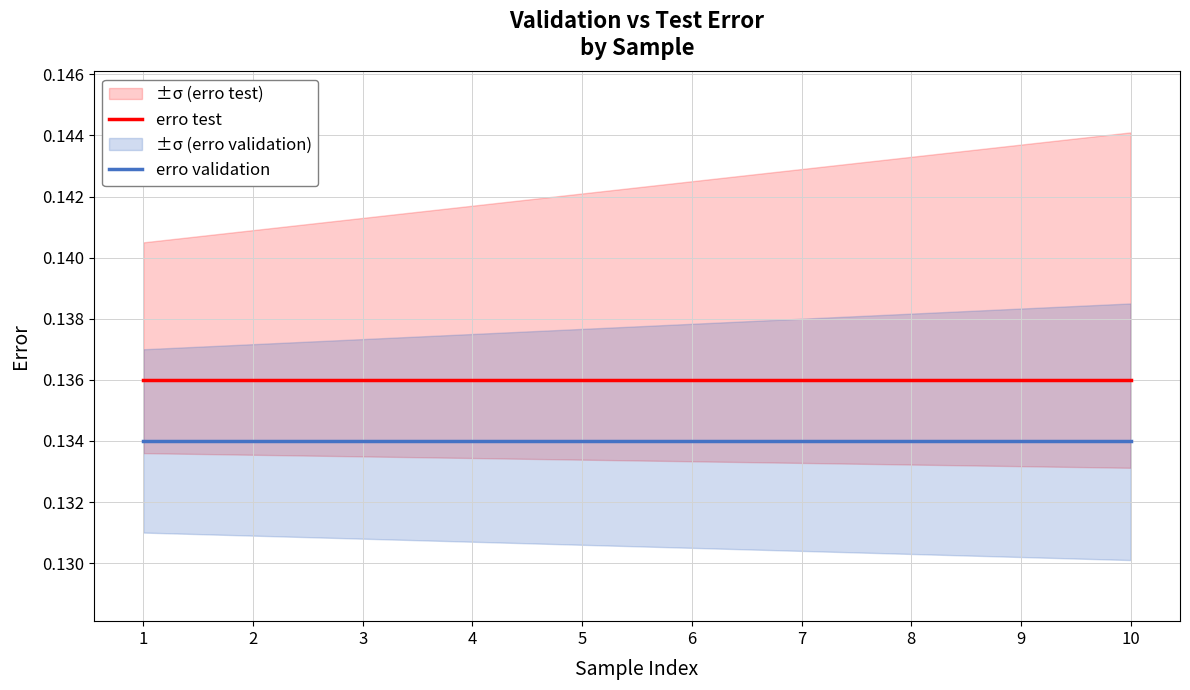

How many lines are shown in the chart?

2